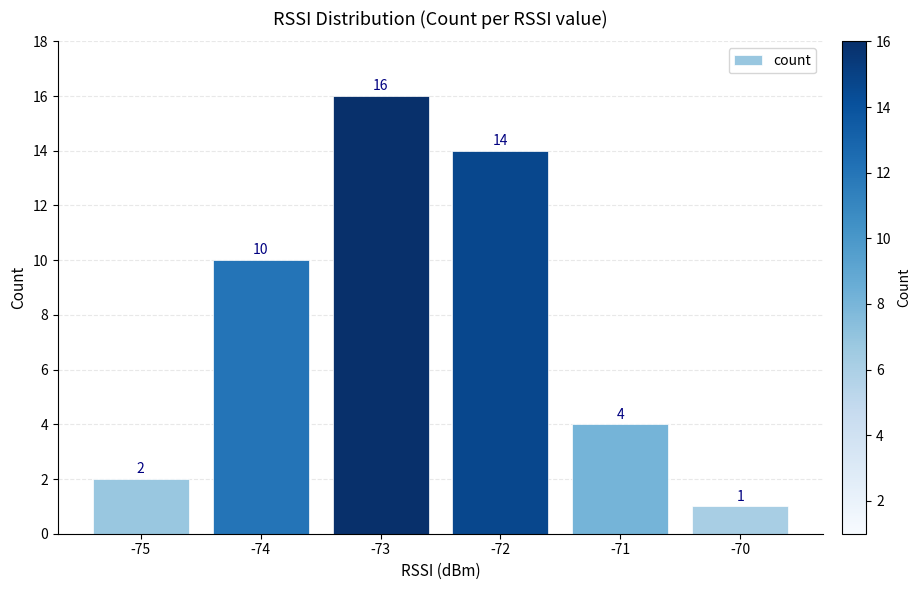

Reading left to right, transcribe all the data shown in this chart.

-75=2	-74=10	-73=16	-72=14	-71=4	-70=1